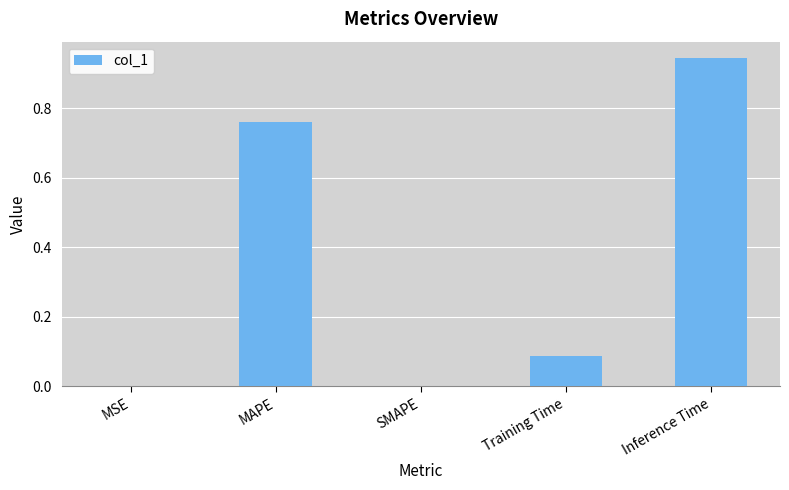

What is the sum of all values?

1.8